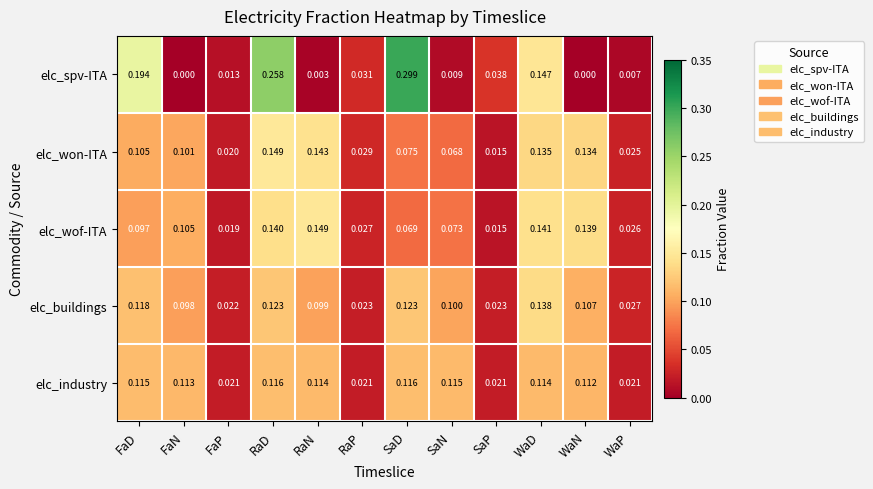

Which series has the widest spread of values?

elc_spv-ITA